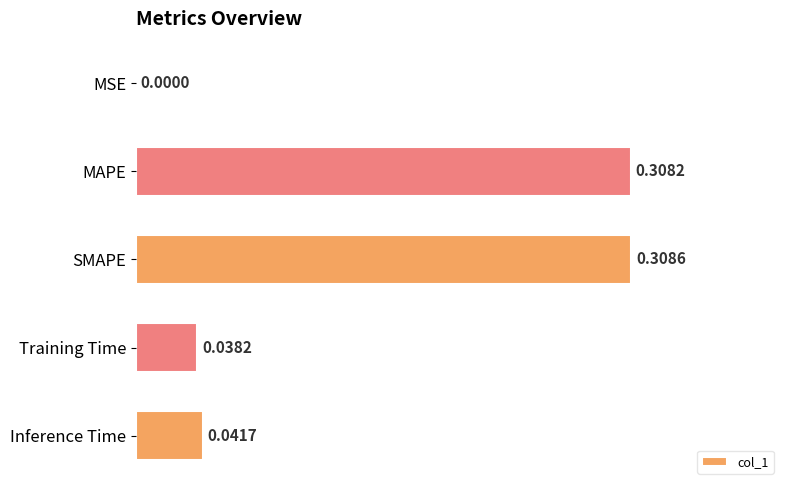

What is the sum of all values?

0.7